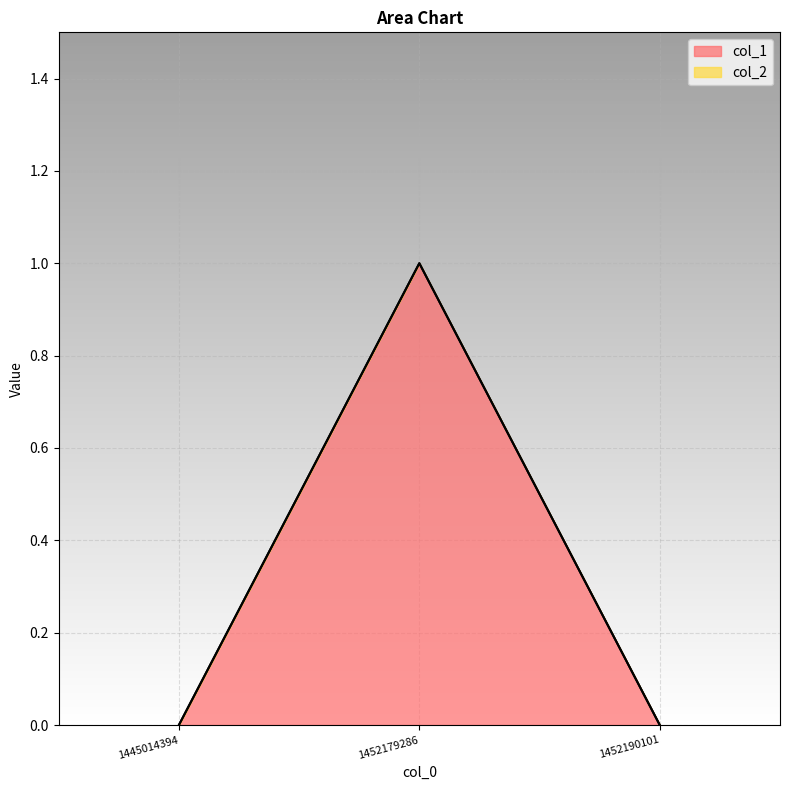

How many positive values are there?

1